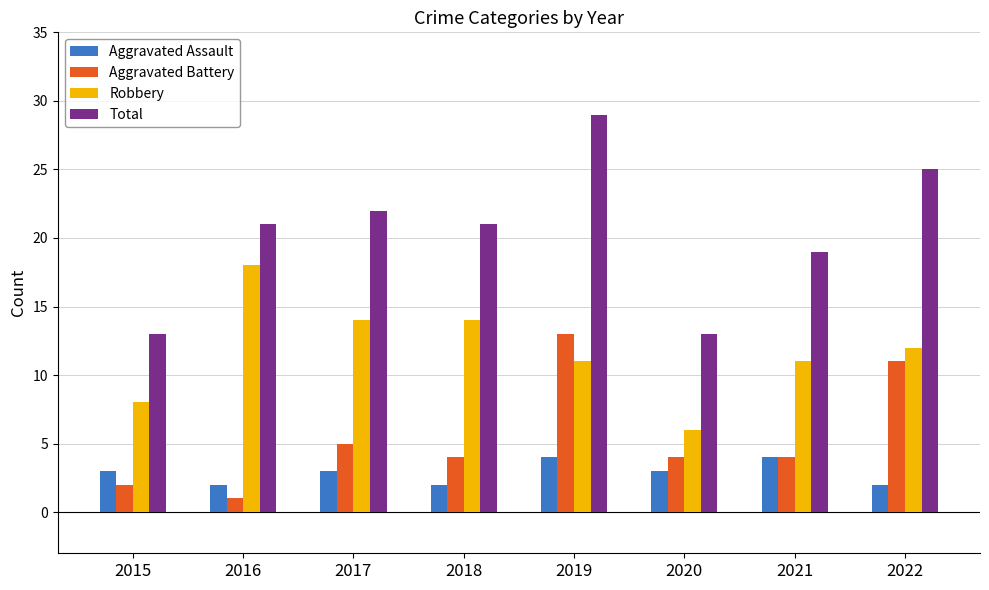

The Aggravated Battery series shows 21 at 2019. True or false?

False